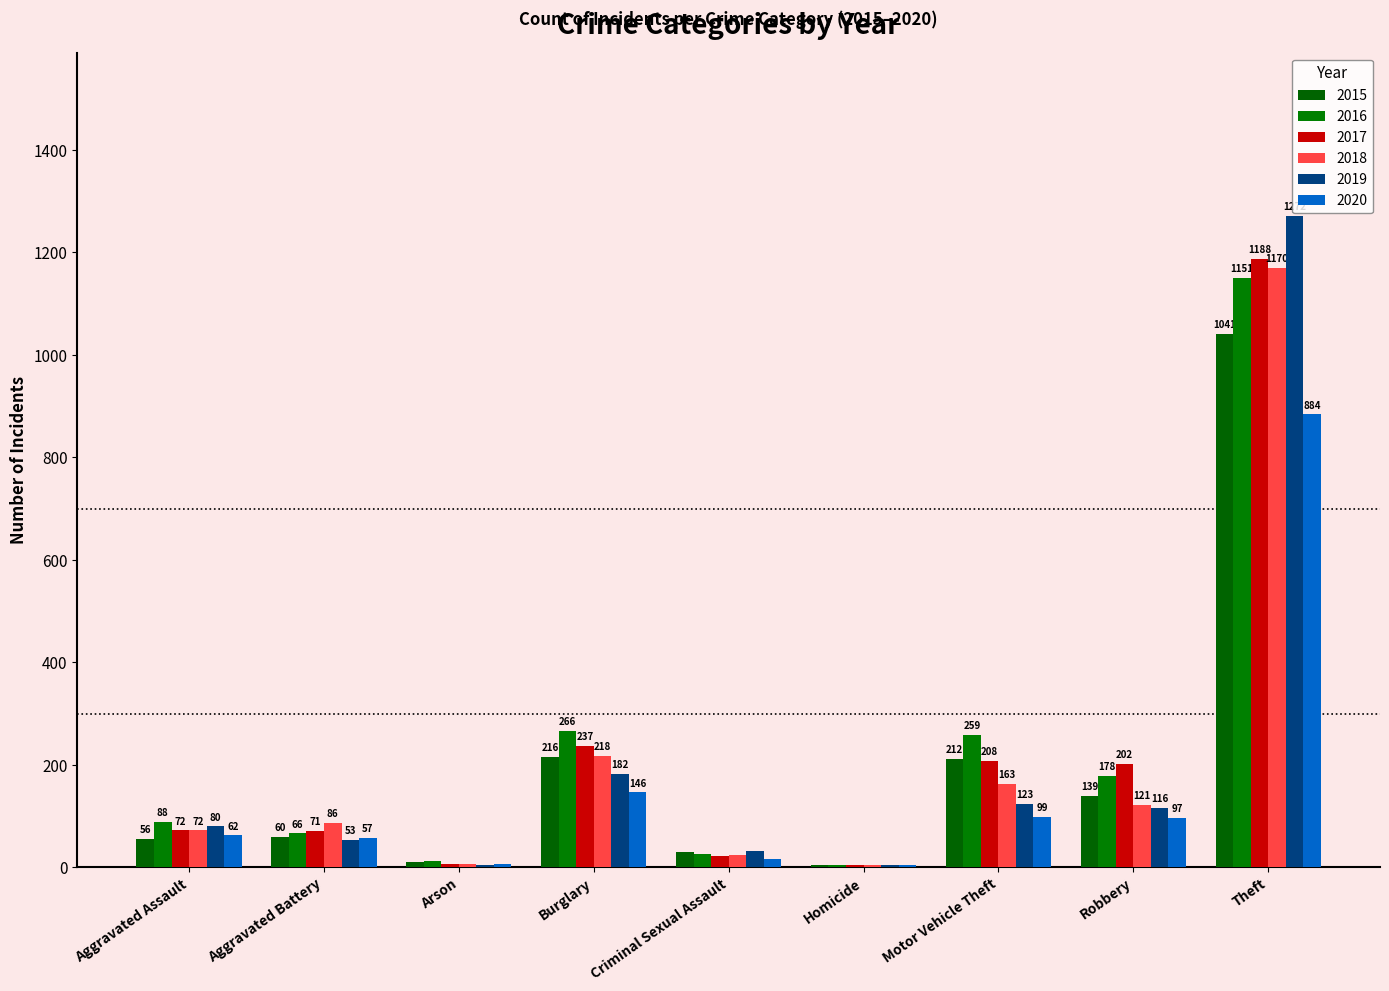

What is the label of the 2nd bar from the right?

Robbery